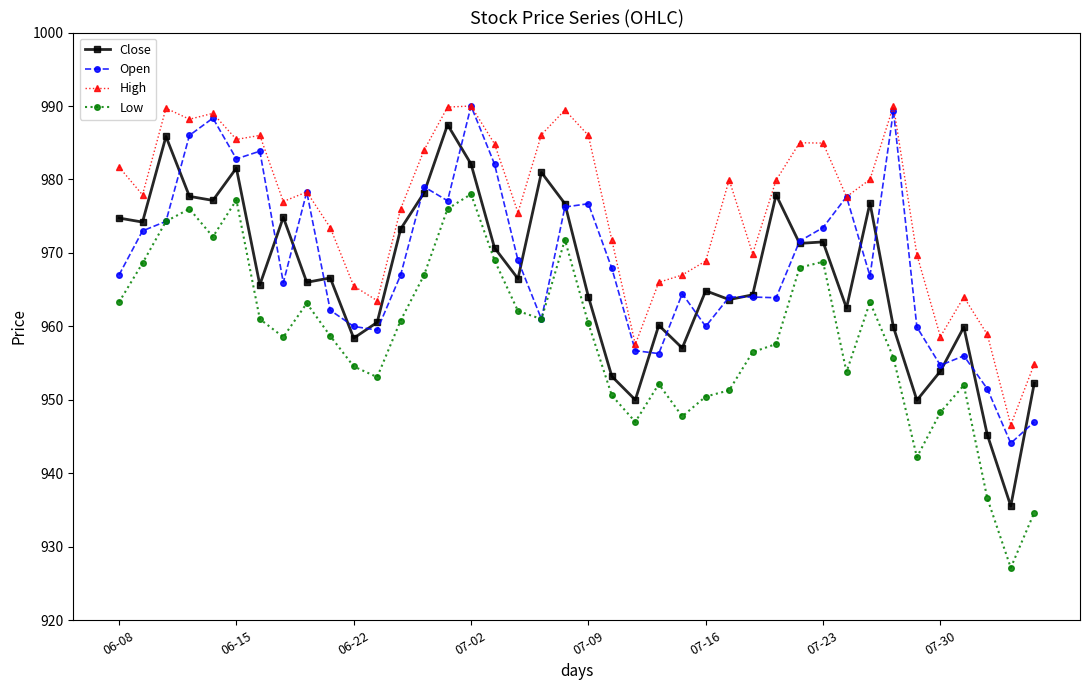

What is the value of the Close point at the 10th from the left?

966.6